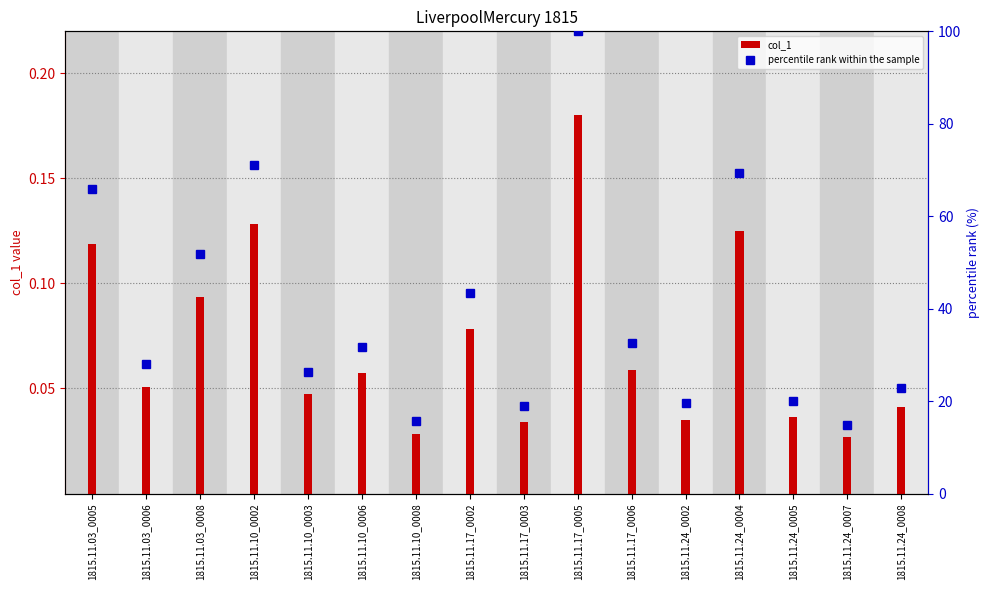

Count the col_1 values in the range 0 to 1.

16